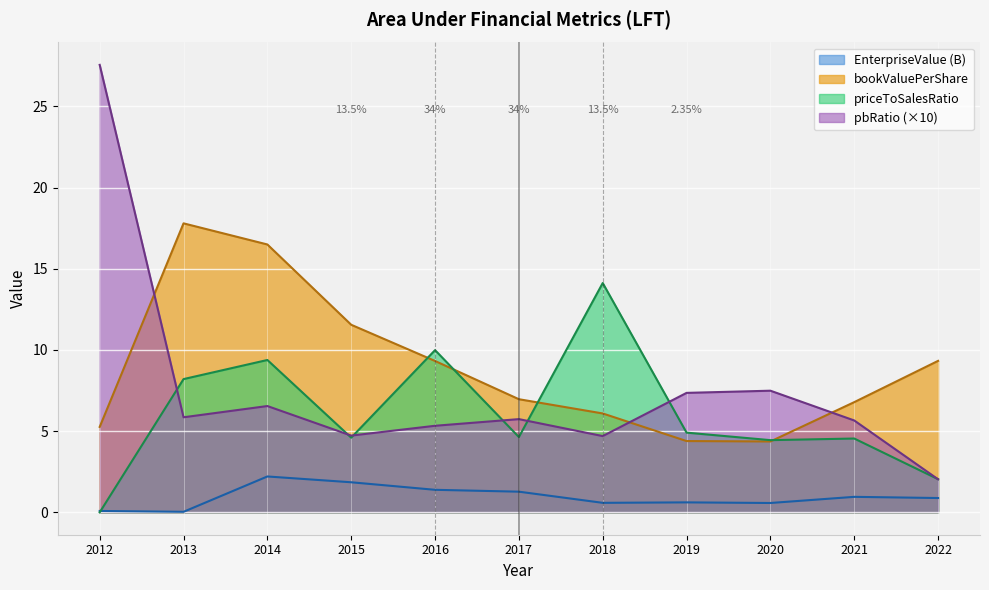

Where is the first local maximum for priceToSalesRatio?

2014